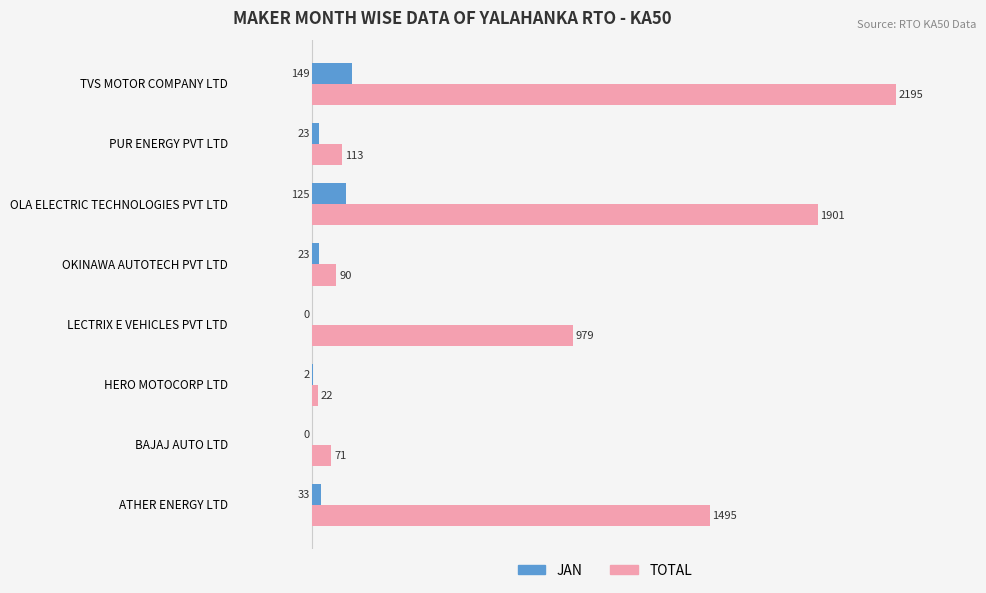

At which category does the chart reach its peak across all series?

TVS MOTOR COMPANY LTD